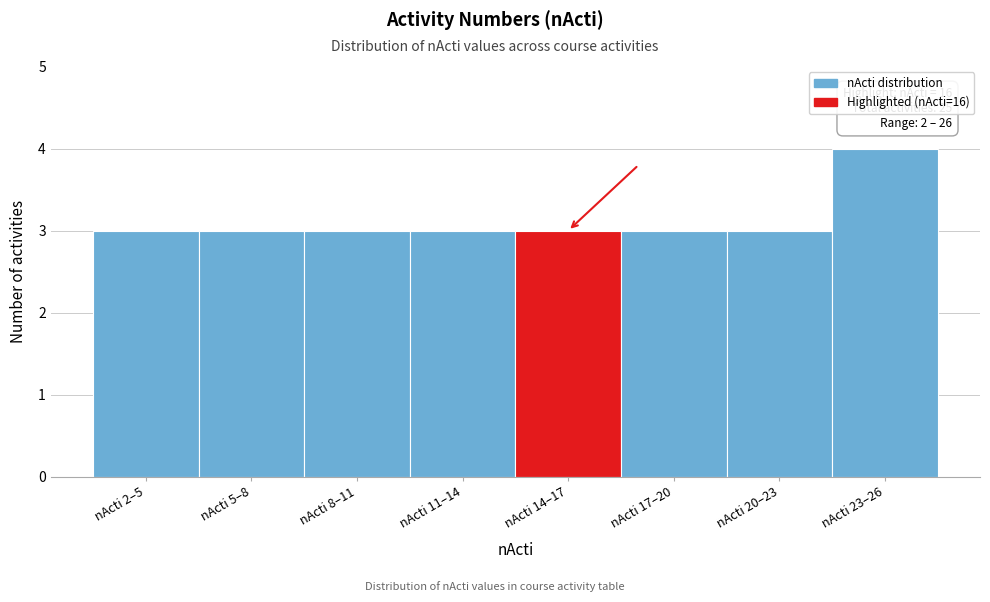

Reading right to left, extract all data points from this chart.

4	3	3	3	3	3	3	3